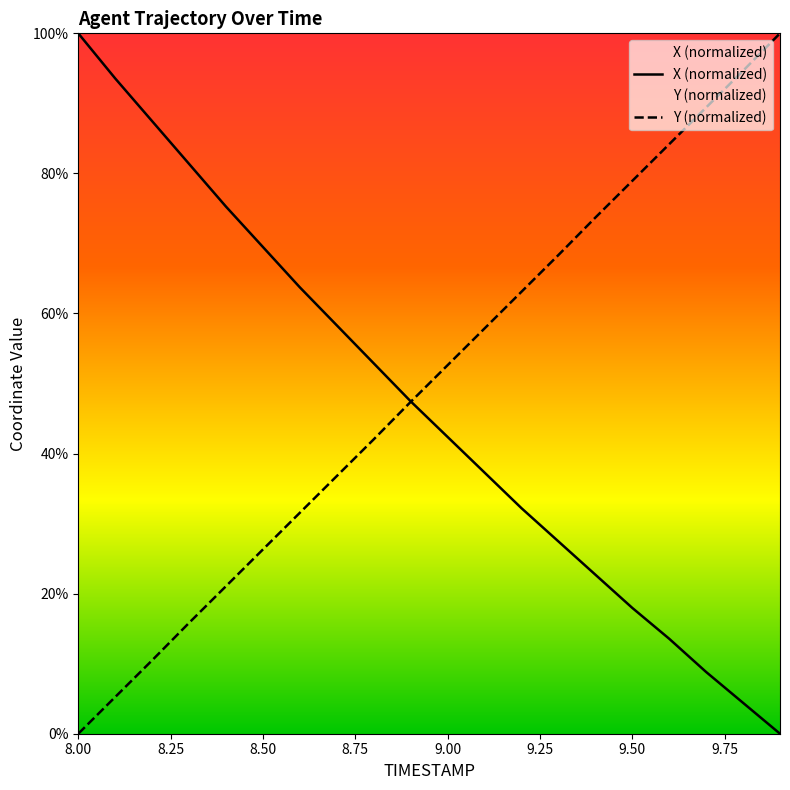

After their last crossing, which series has the higher values: Y (normalized) or X (normalized)?

Y (normalized)